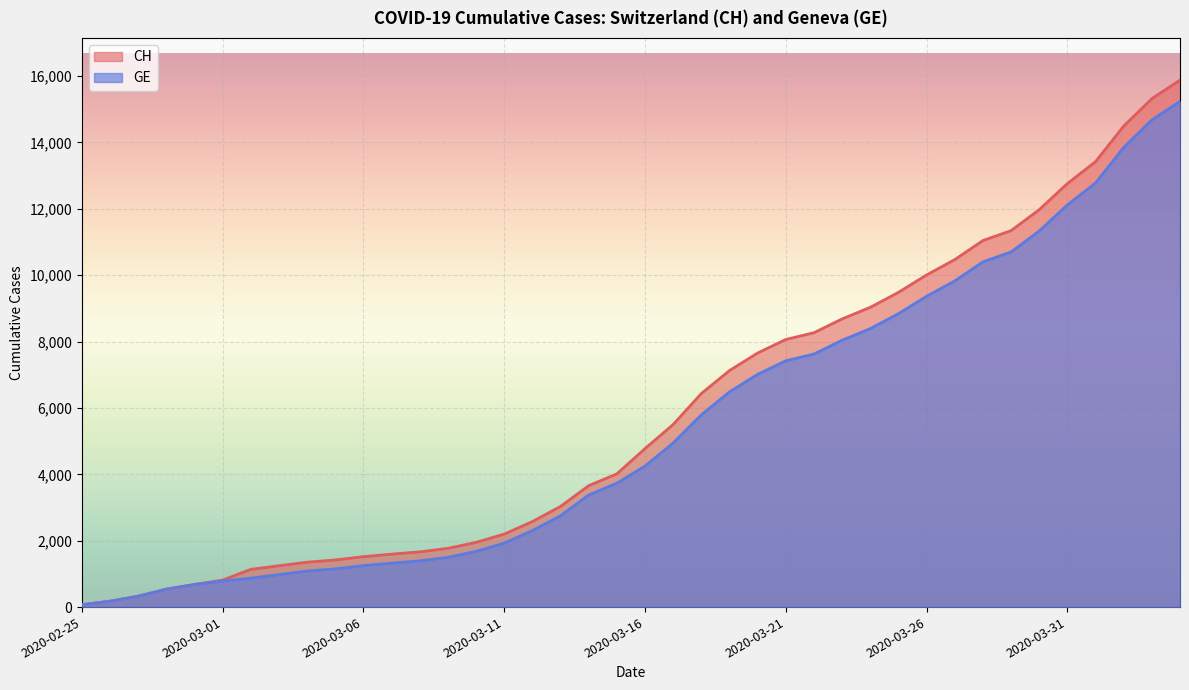

True or false: GE and CH intersect in this chart.

False